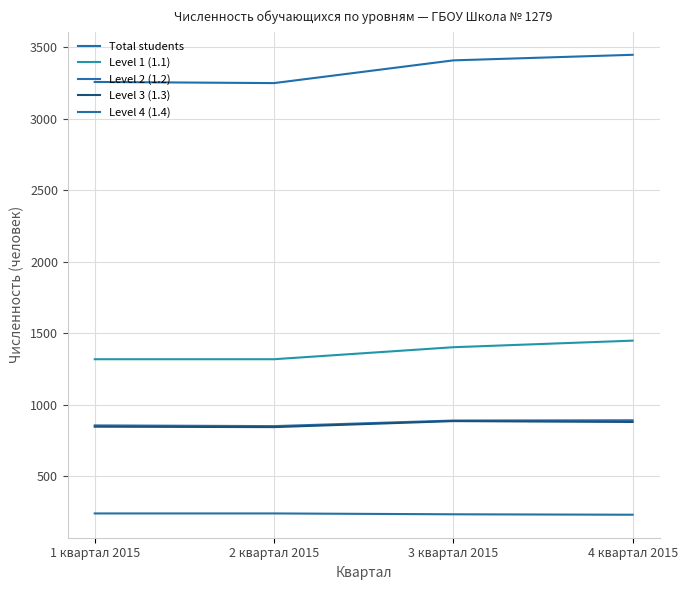

Between 2 квартал 2015 and 3 квартал 2015, which is larger?

3 квартал 2015